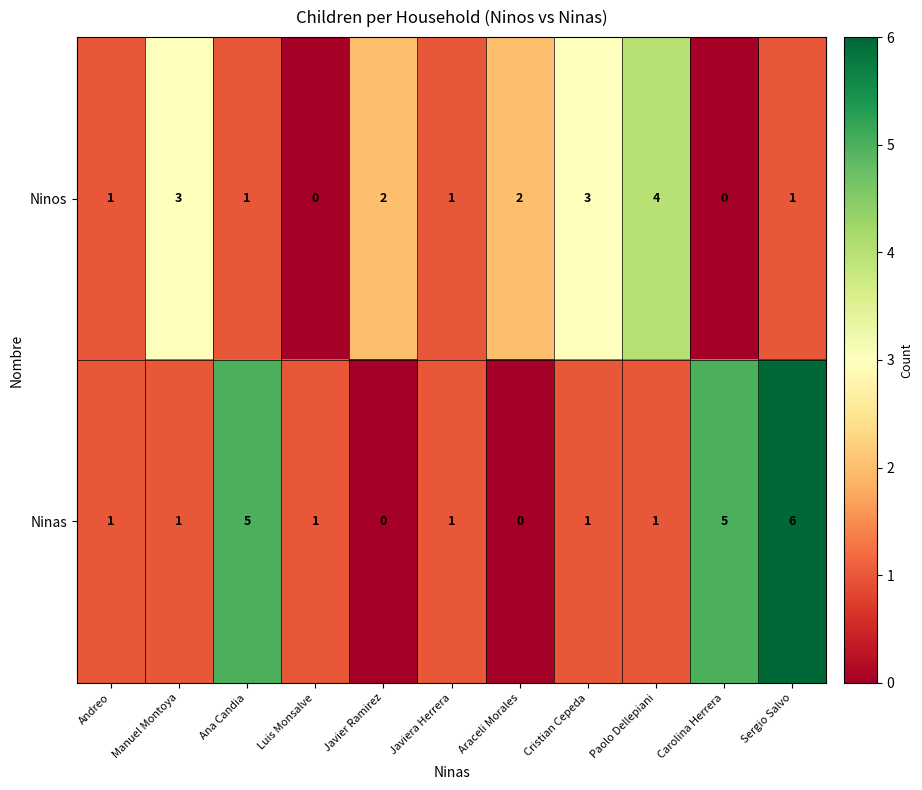

What is the difference between the highest and lowest values at Javier Ramirez?

2